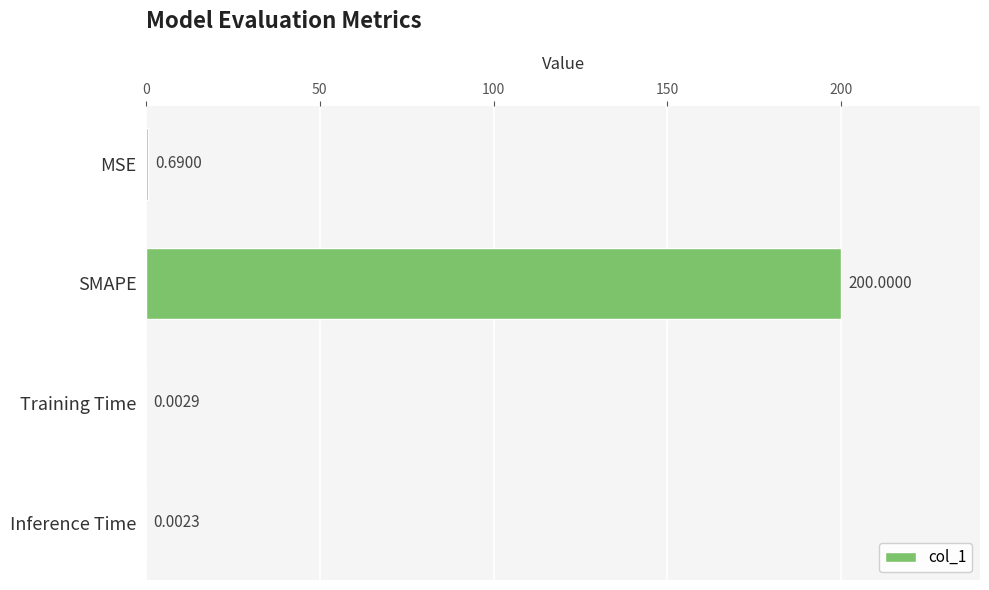

What is the maximum value shown in the chart?

200.0